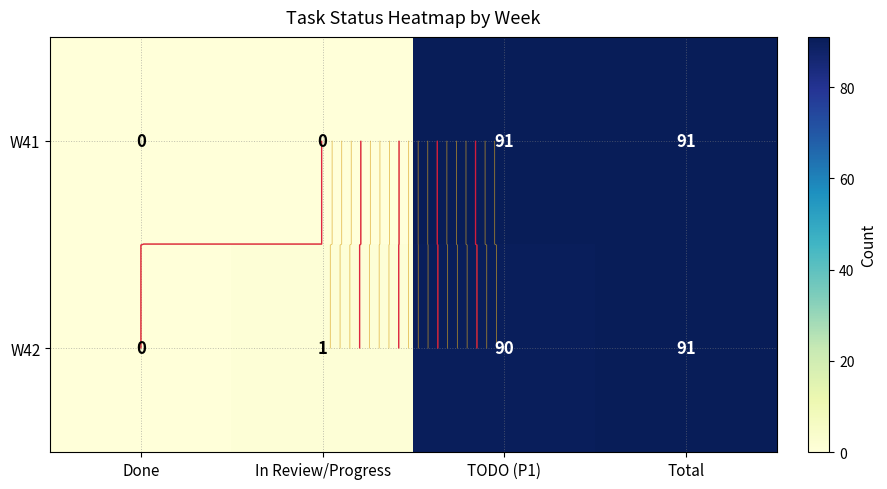

At which category is the sum across all series the highest?

Total